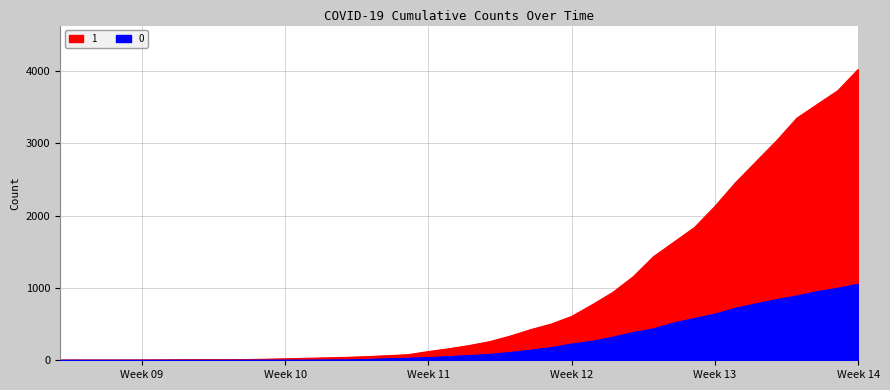

What are all the series names shown in the legend?

1, 0